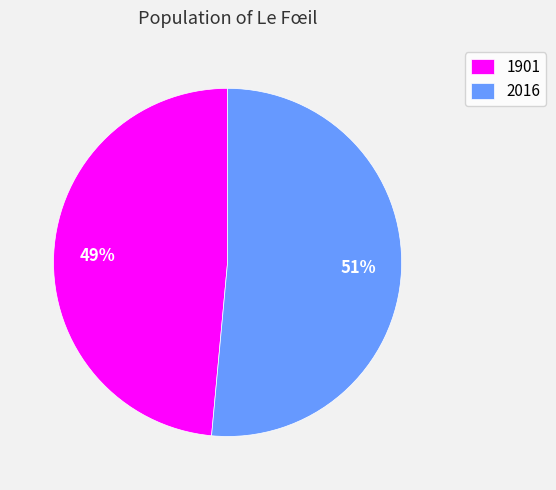

Is there any slice that represents more than half of the pie?

Yes